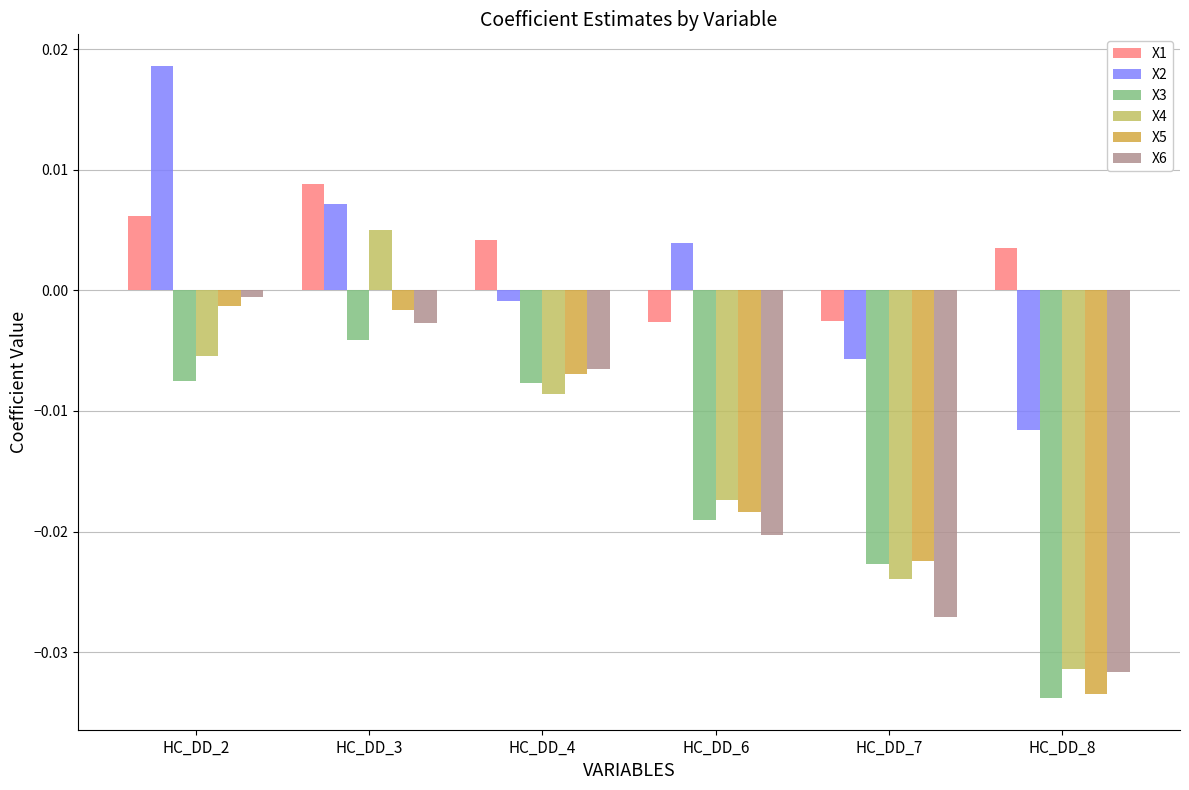

Rank the series at HC_DD_6 from lowest to highest value.

X6, X3, X5, X4, X1, X2